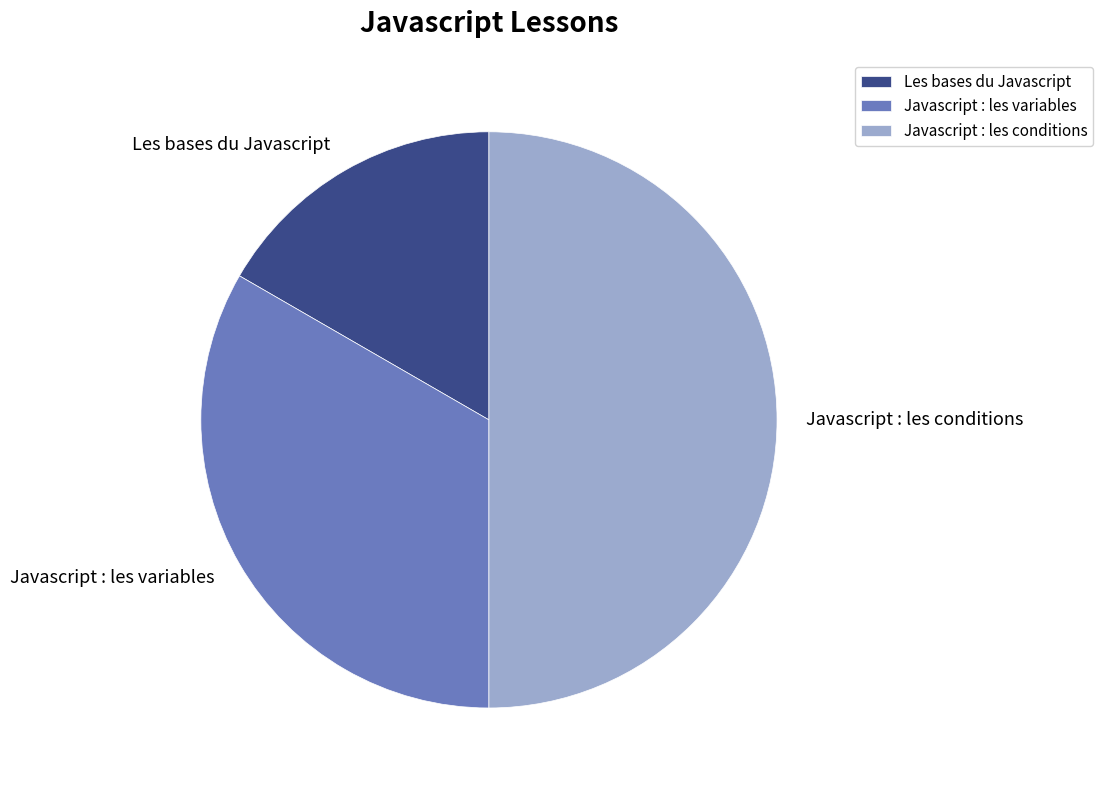

Is the sum of Javascript : les conditions and Les bases du Javascript greater than half?

Yes